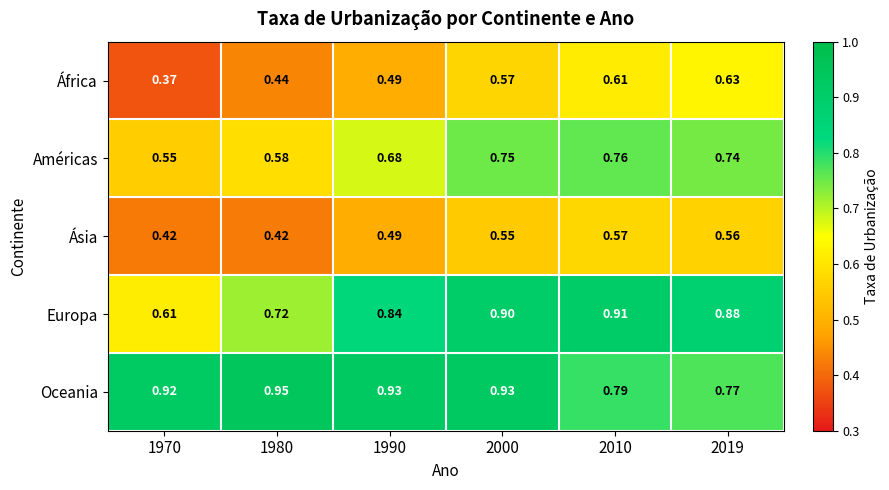

Count the number of data series in this chart.

5